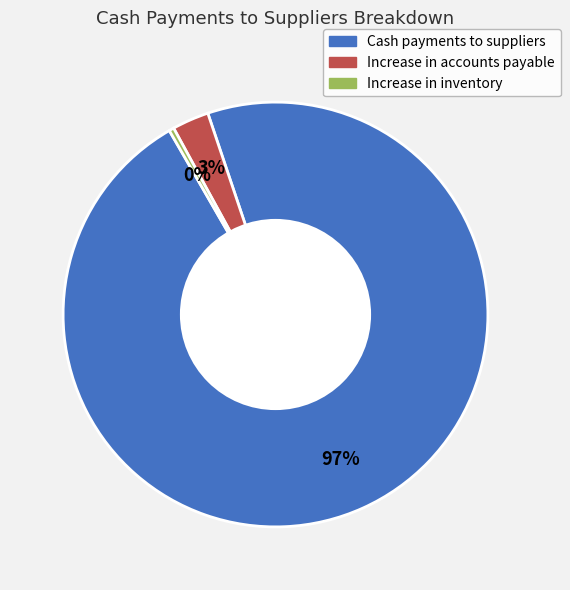

Between Increase in accounts payable and Cash payments to suppliers, which is larger?

Cash payments to suppliers